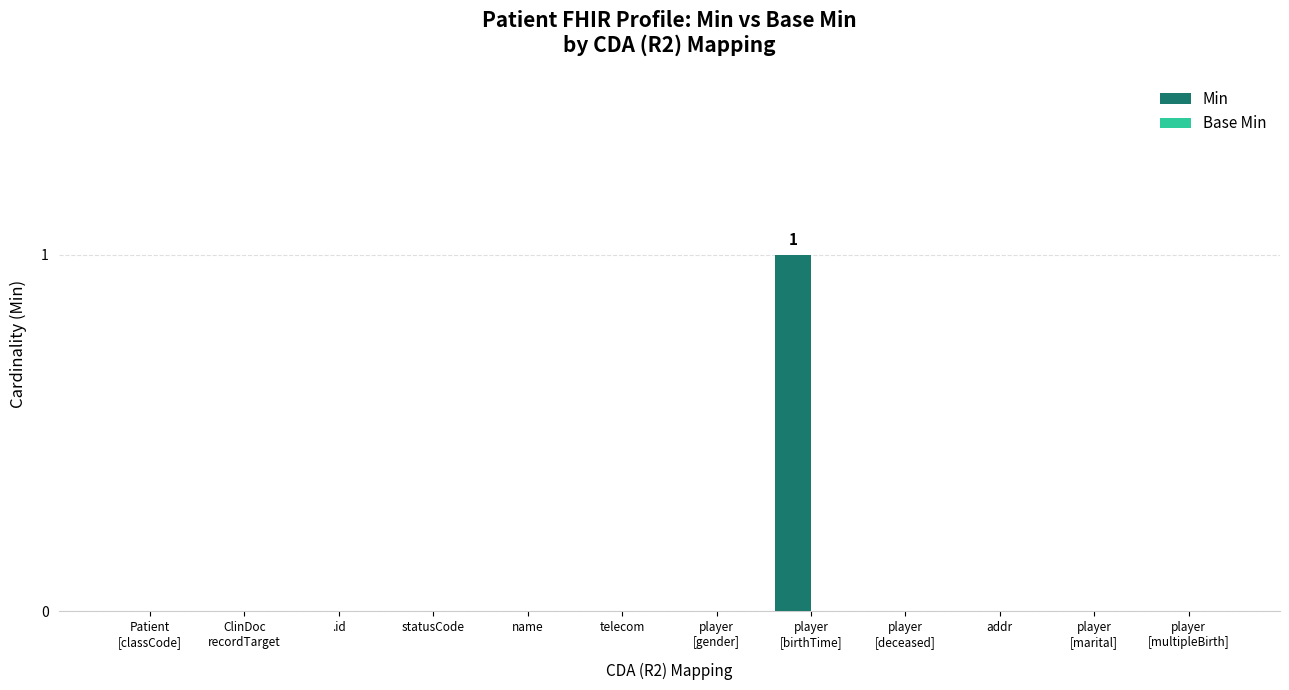

How many distinct data groups are displayed?

1